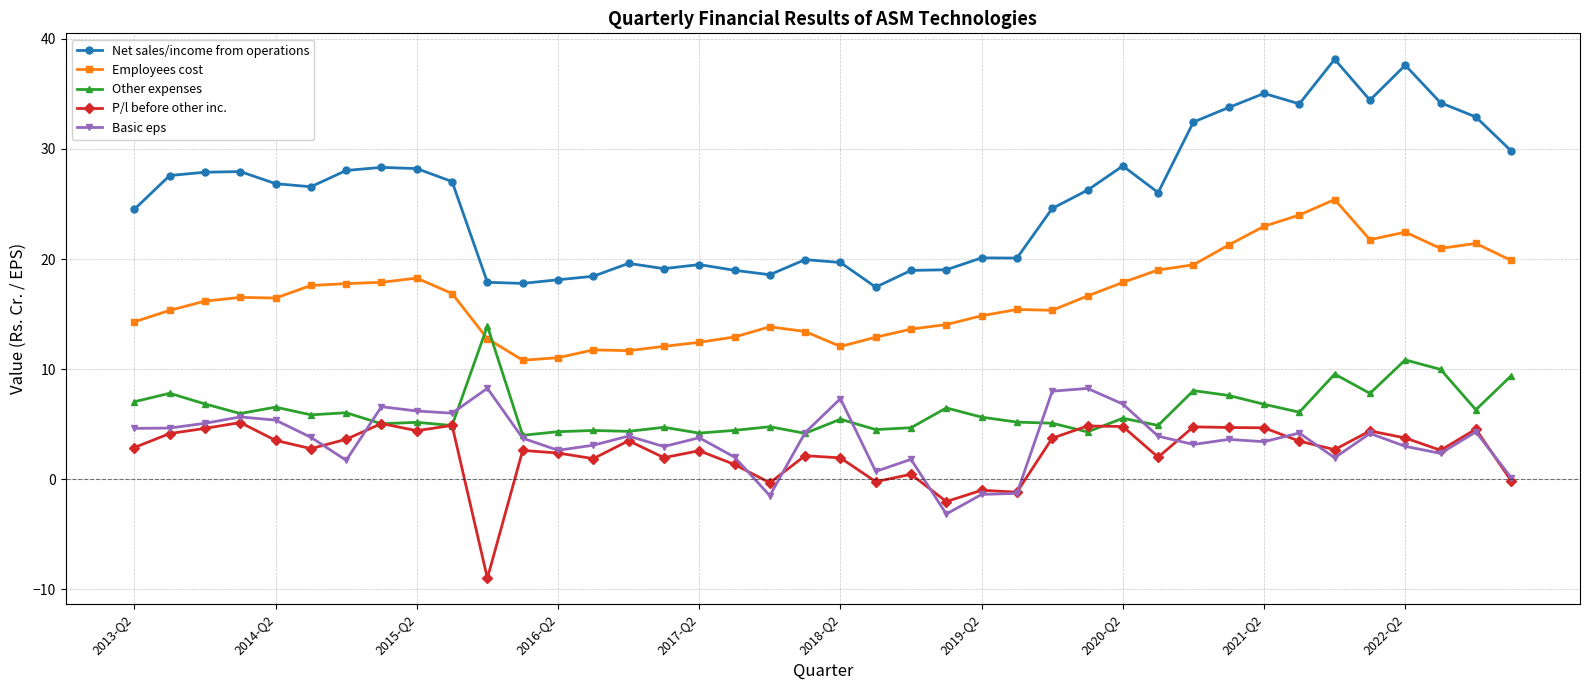

What is the average value of the Other expenses series?

6.2